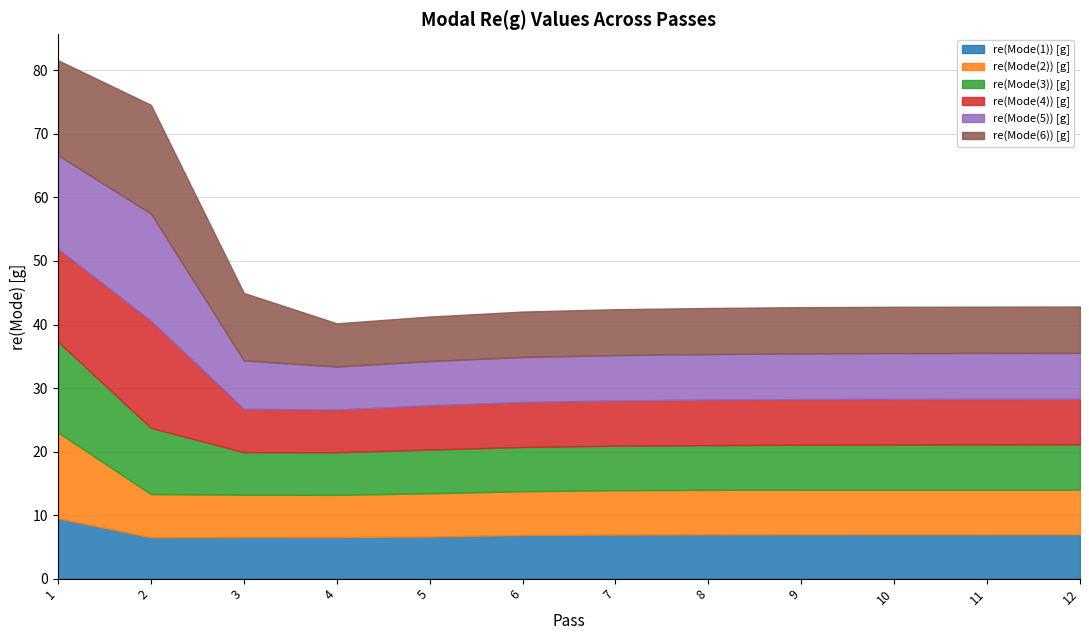

Is the value of re(Mode(4)) [g] at 10 greater than the value of re(Mode(5)) [g] at 2?

No